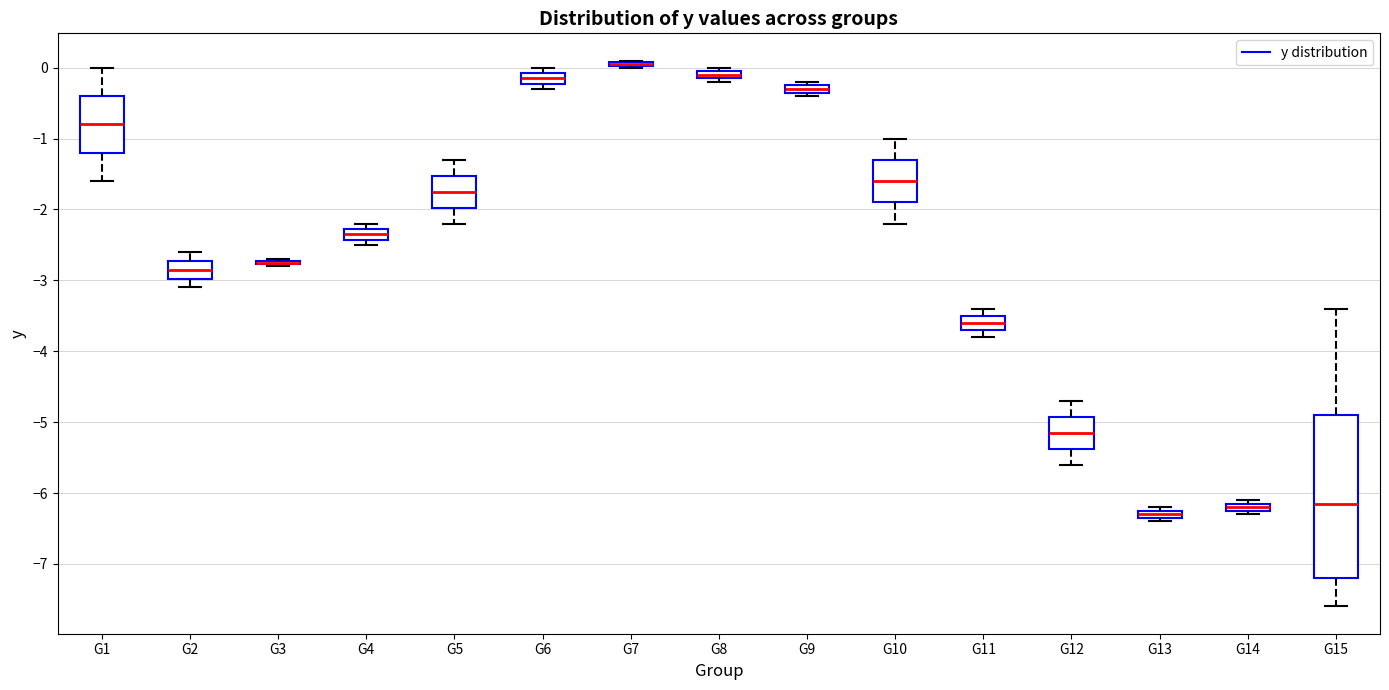

Where is the upper edge of the box for G13 on the y-axis? The values are not printed on the chart, so give them approximately, as read against the axis.

-6.2